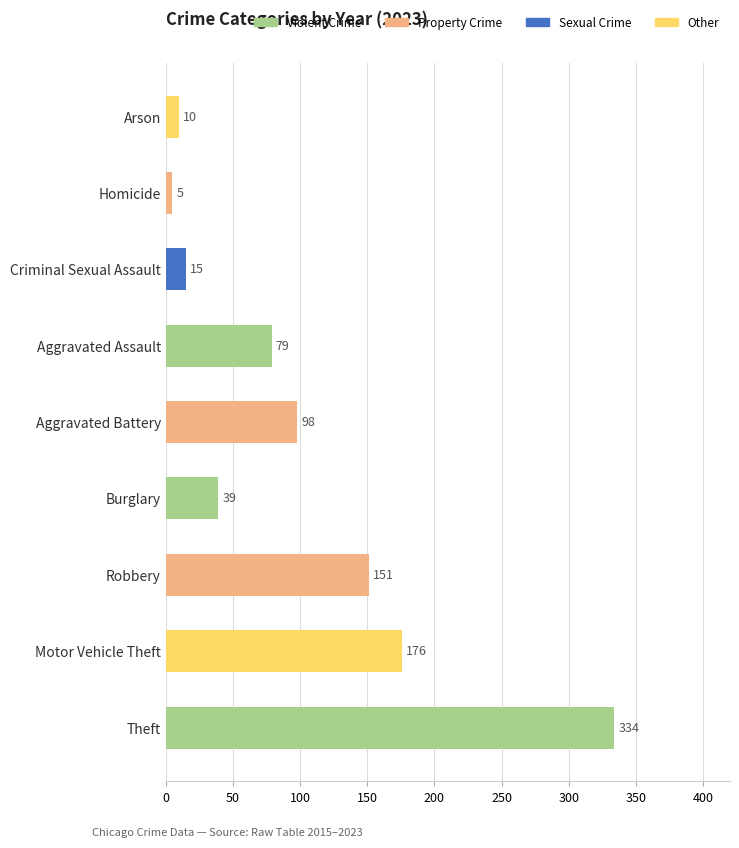

Reading bottom to top, transcribe all the data shown in this chart.

334	176	151	39	98	79	15	5	10